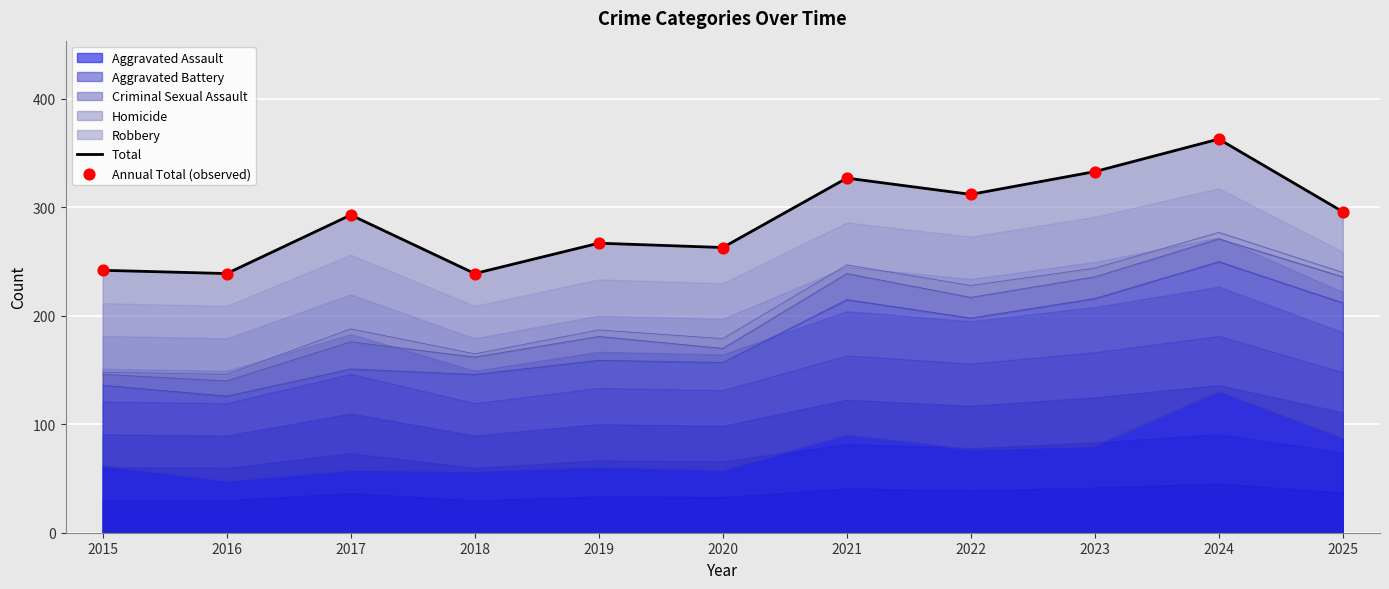

Is the value of Annual Total (observed) at 2022 greater than the value of Total at 2016?

Yes